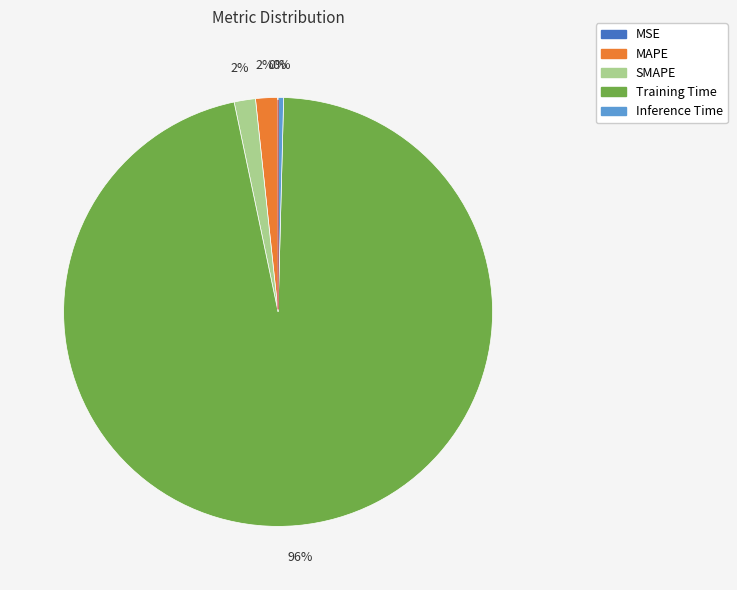

To the nearest percent, what is the difference between the largest and smallest slice percentages?

96%